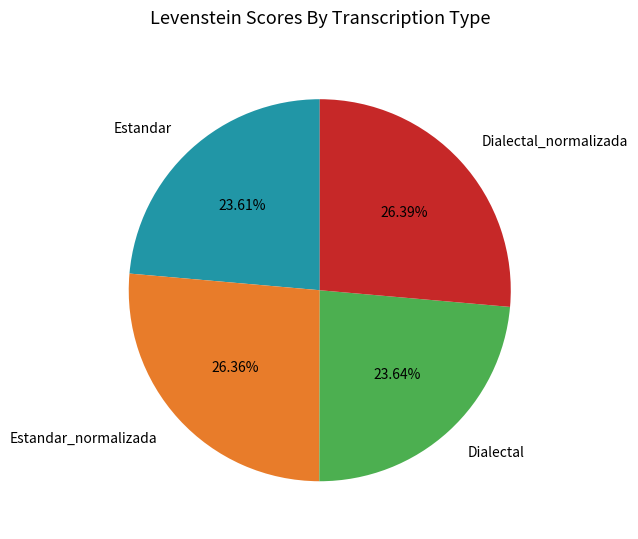

To the nearest percent, what percentage of the pie is Dialectal?

24%